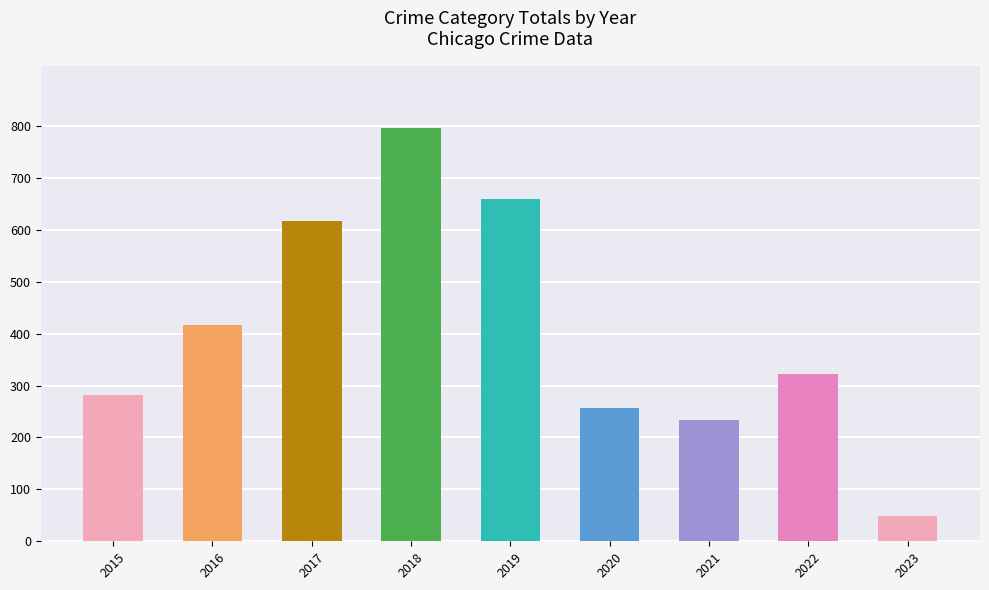

How many values in the Total series are below 323?

4